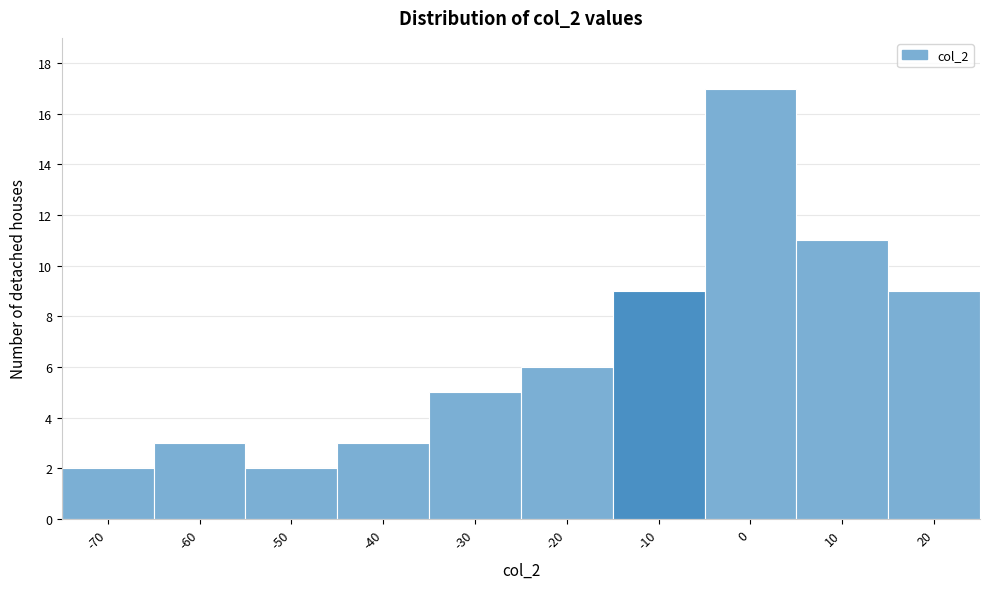

Reading left to right, extract all data points from this chart.

2	3	2	3	5	6	9	17	11	9